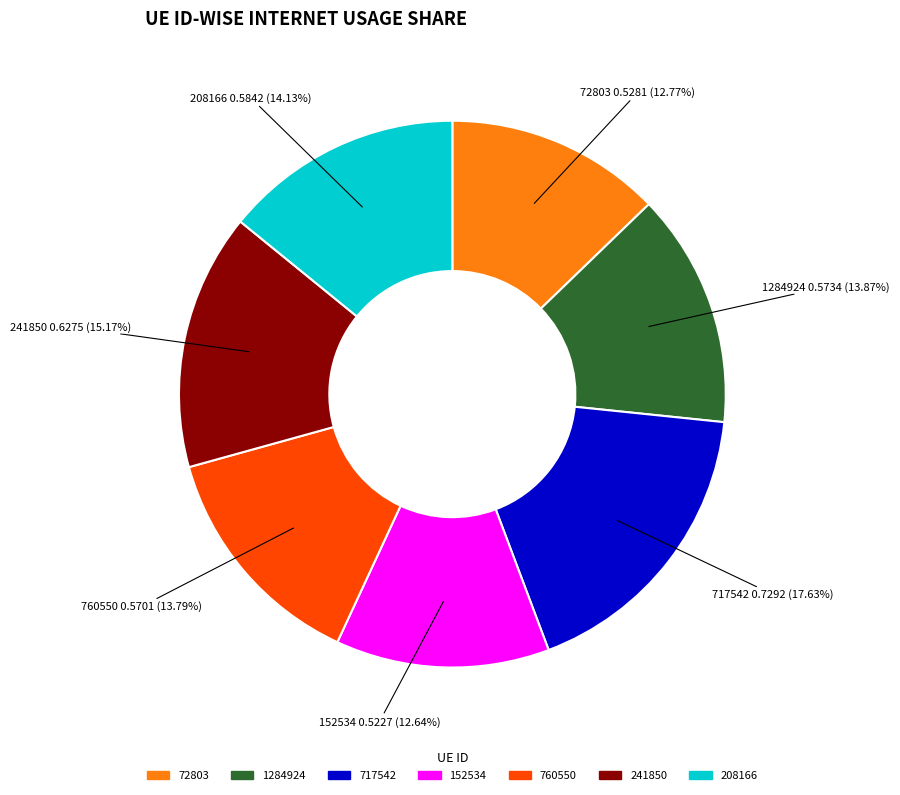

Is it true that 152534 is 13% of the pie?

True